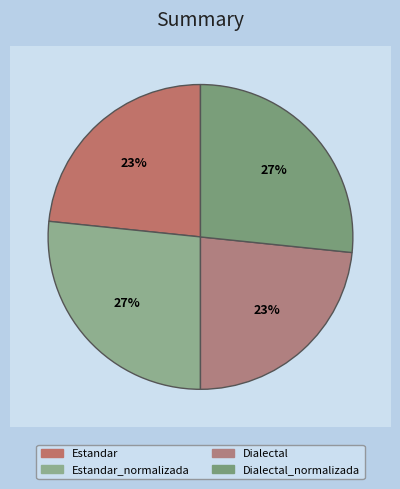

Combined, do Estandar and Dialectal account for over 50%?

No